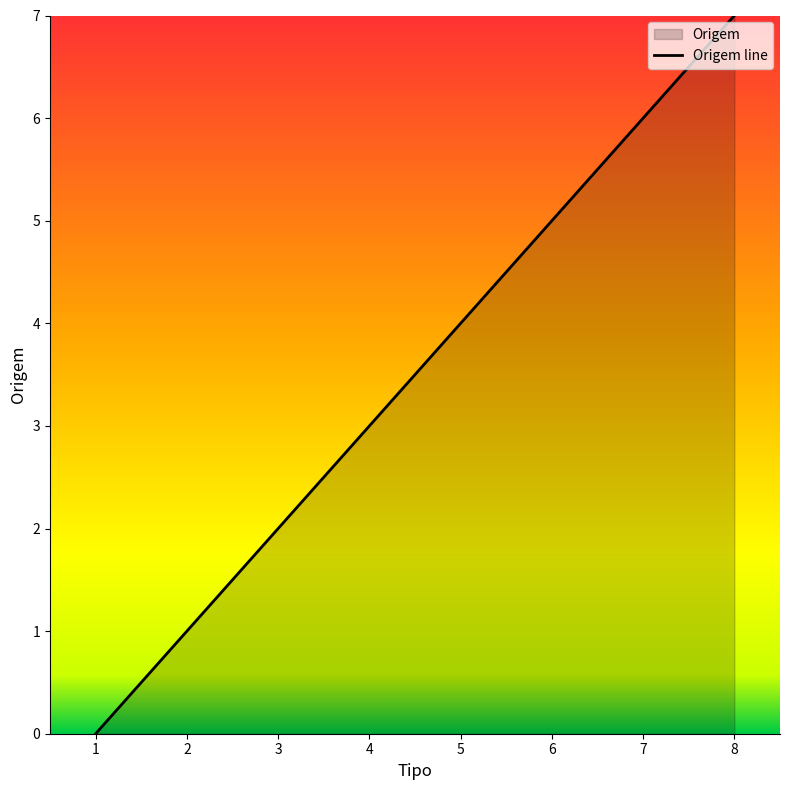

Approximately how many times larger is the value at 5 compared to 2?

4.0